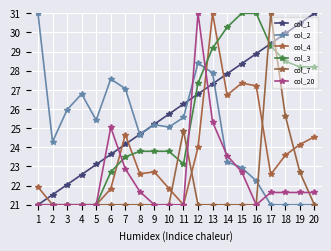

What is the difference between the maximum and minimum values in the col_3 series?

10.0